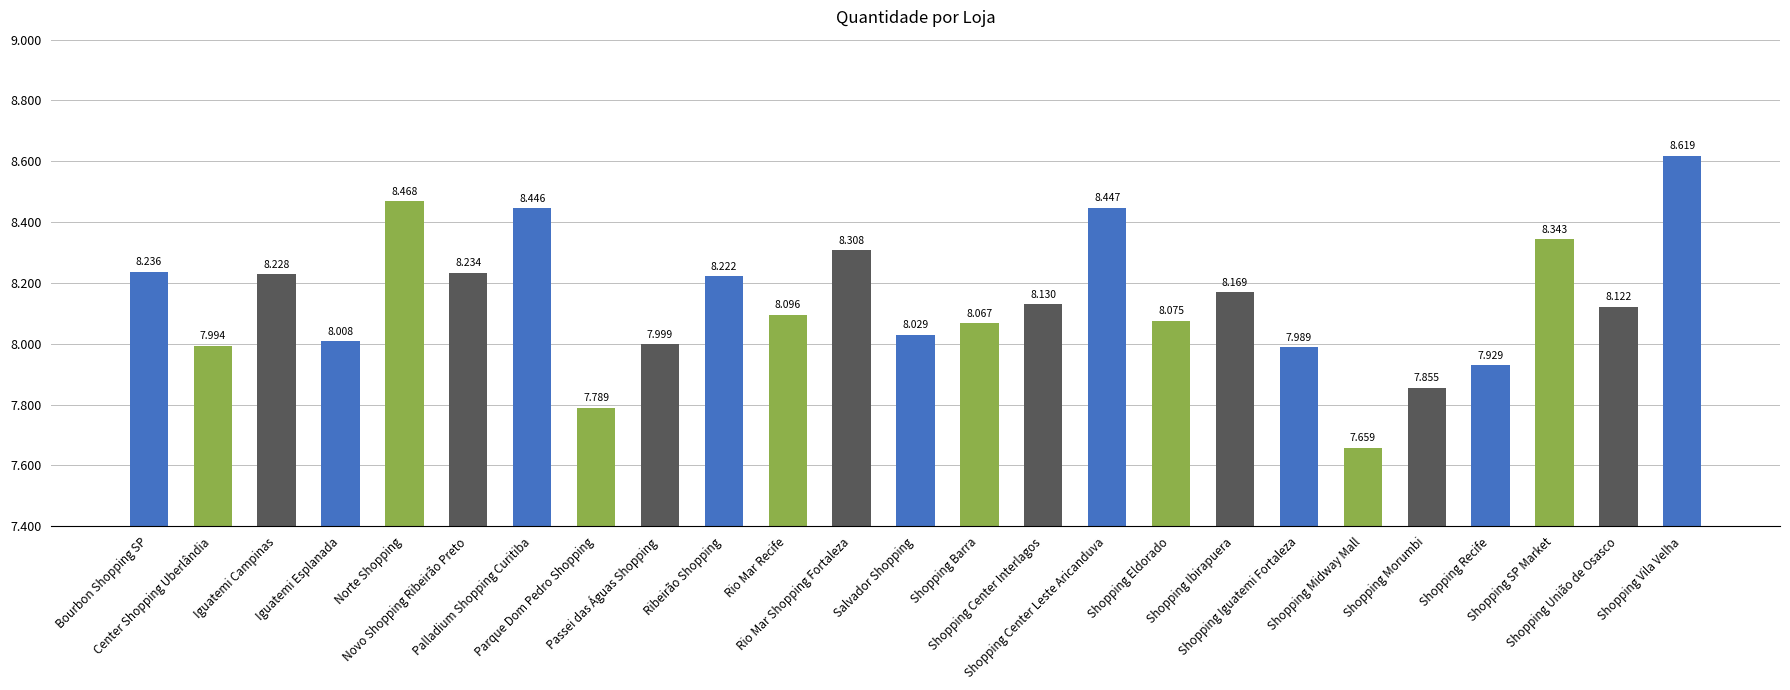

Rank the categories by value from lowest to highest.

Shopping Midway Mall, Parque Dom Pedro Shopping, Shopping Morumbi, Shopping Recife, Shopping Iguatemi Fortaleza, Center Shopping Uberlândia, Passei das Águas Shopping, Iguatemi Esplanada, Salvador Shopping, Shopping Barra, Shopping Eldorado, Rio Mar Recife, Shopping União de Osasco, Shopping Center Interlagos, Shopping Ibirapuera, Ribeirão Shopping, Iguatemi Campinas, Novo Shopping Ribeirão Preto, Bourbon Shopping SP, Rio Mar Shopping Fortaleza, Shopping SP Market, Palladium Shopping Curitiba, Shopping Center Leste Aricanduva, Norte Shopping, Shopping Vila Velha